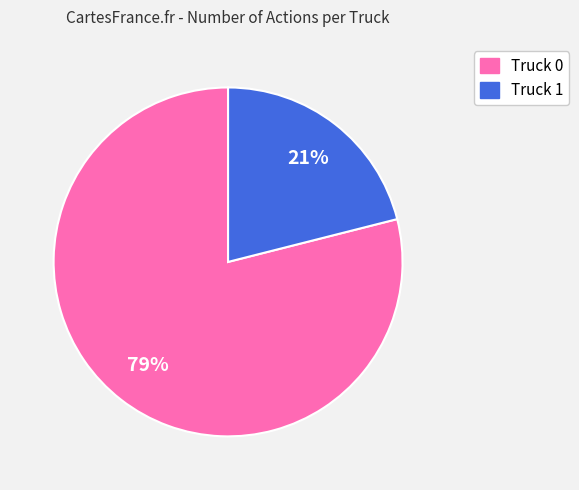

To the nearest percent, what percentage of the pie is Truck 1?

21%